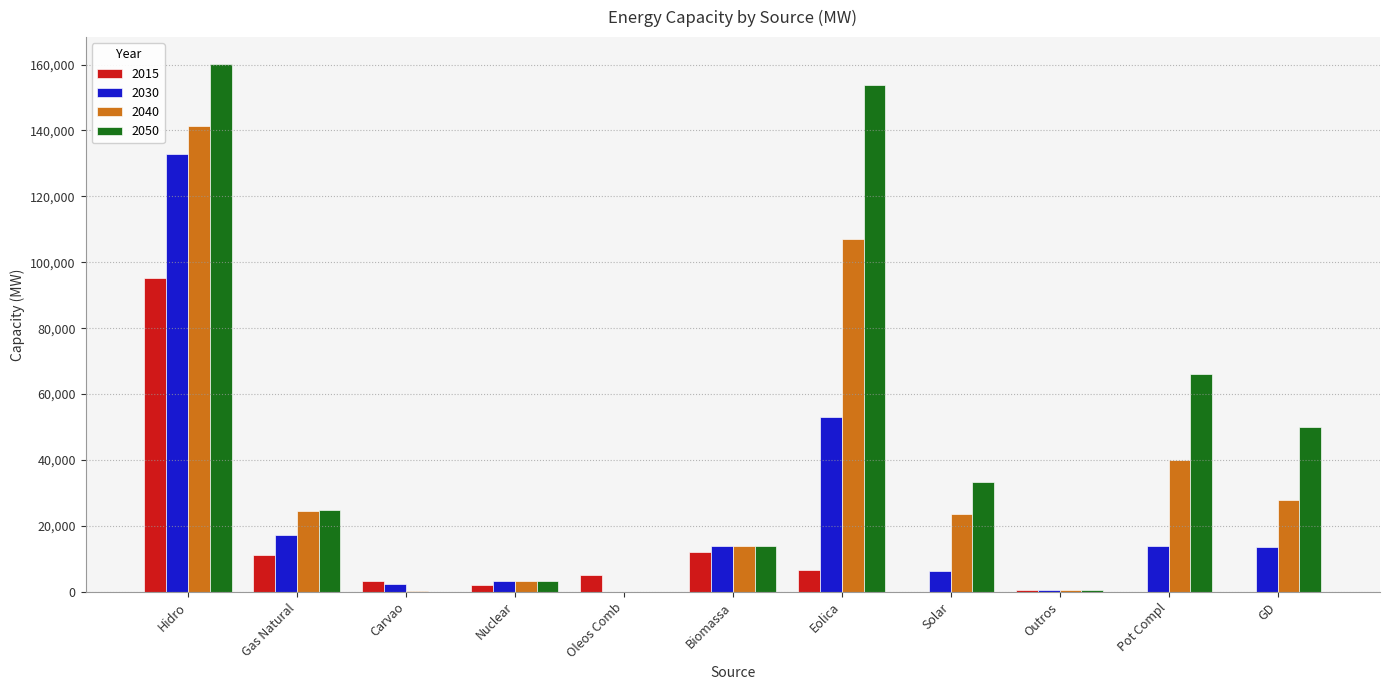

At which label is 2050 closest to 80164?

Pot Compl